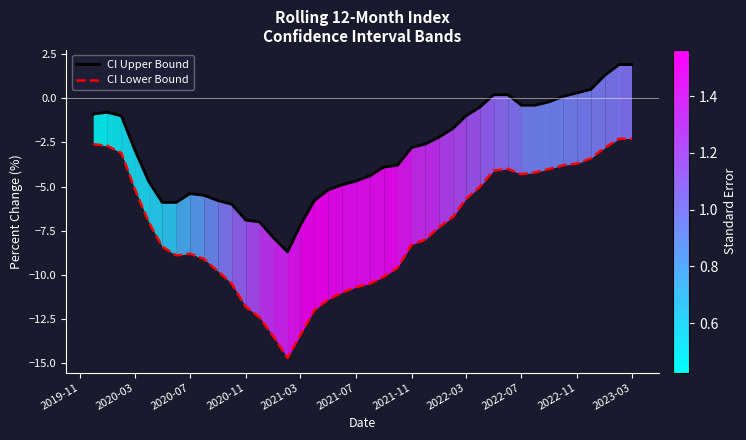

True or false: CI Upper Bound and CI Lower Bound cross at least once.

False